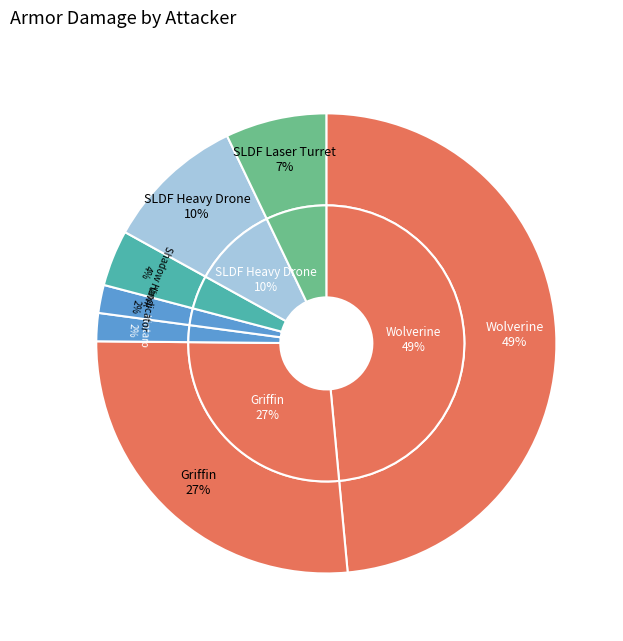

What is the largest slice in the pie chart?

Wolverine